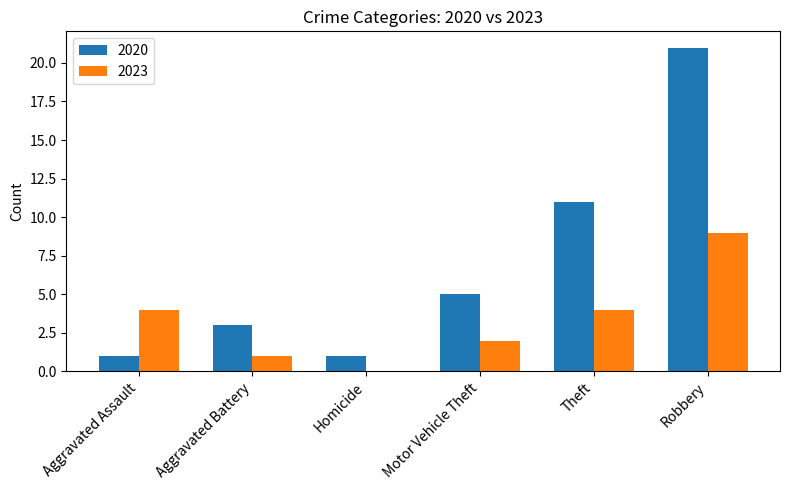

What is the approximate value of 2023 at Aggravated Assault?

4